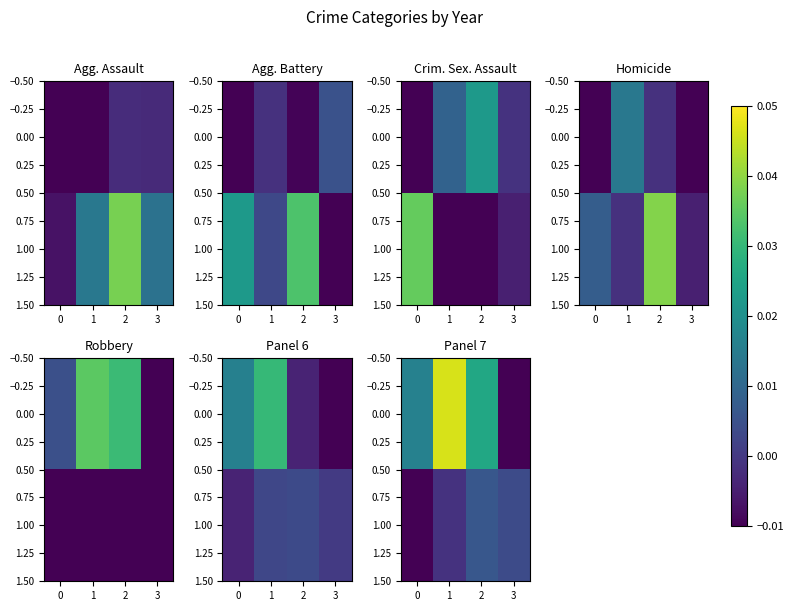

How many distinct data groups are displayed?

2